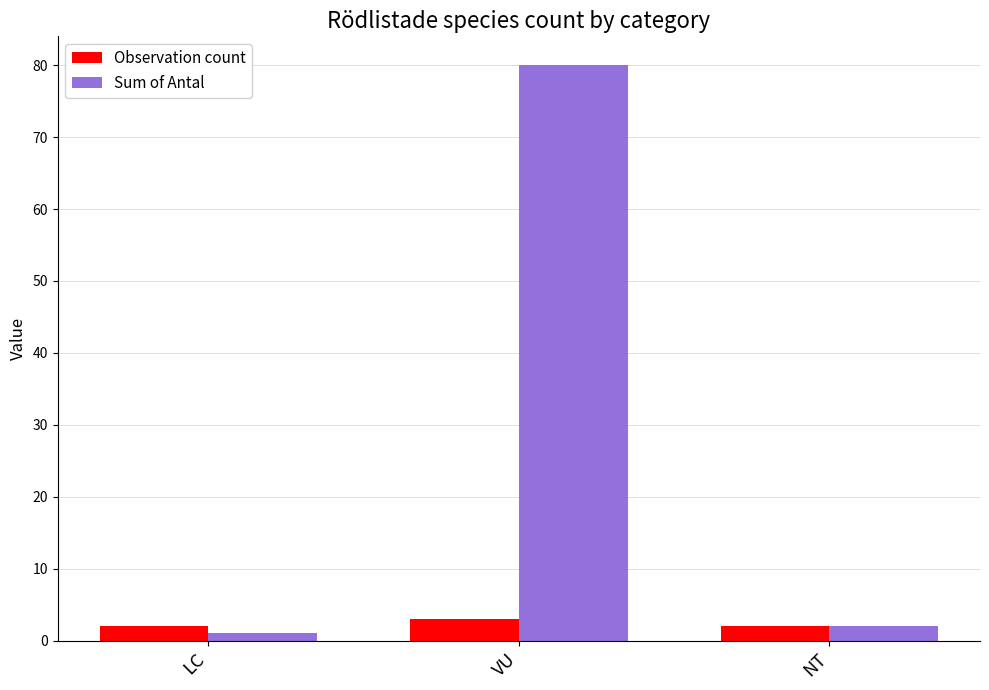

What is the sum of the Observation count values at LC and NT?

4